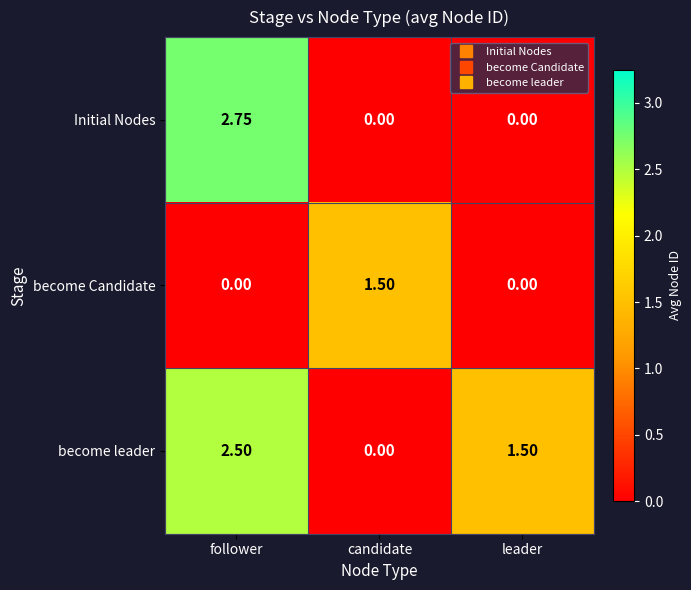

Between follower and candidate, which series saw the biggest shift?

Initial Nodes